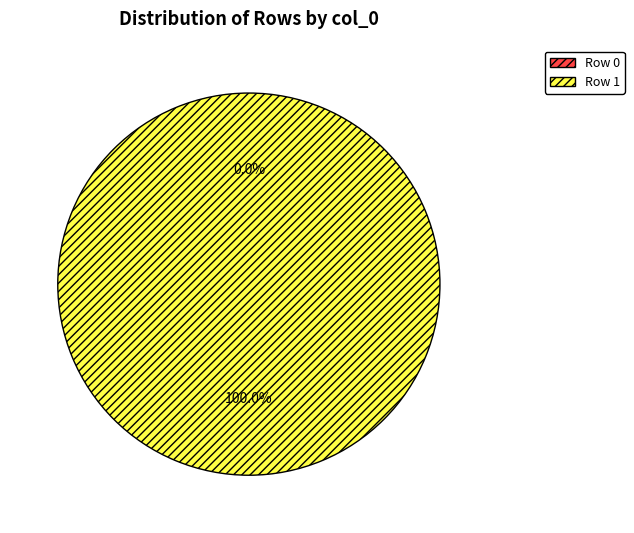

True or false: Row 1 accounts for 100% of the total.

True